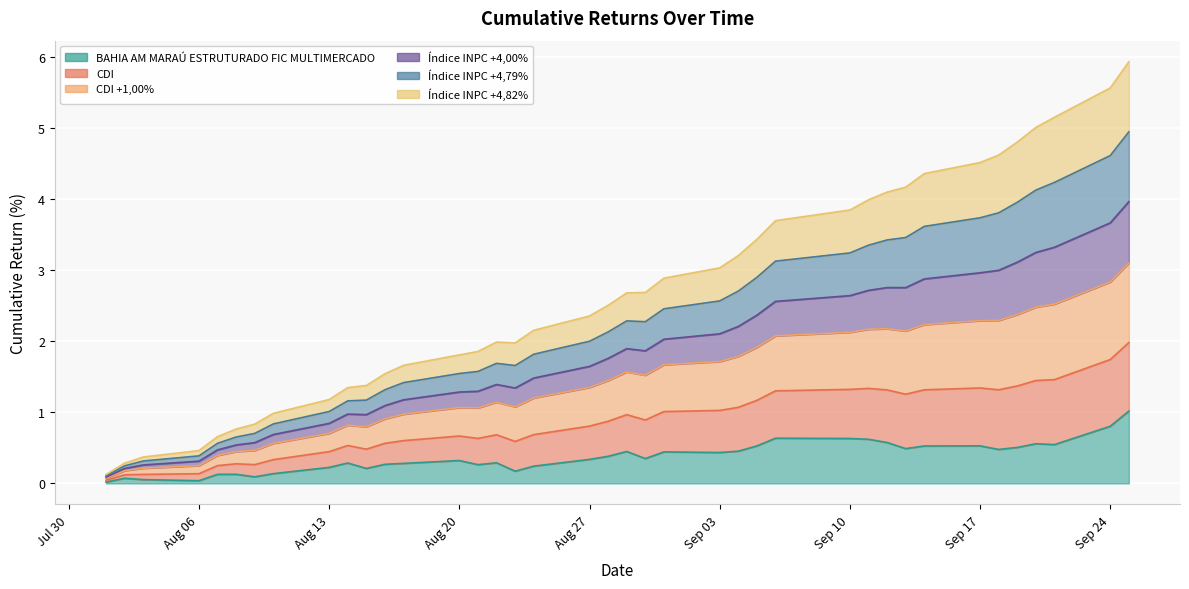

Is it true that CDI equals 1.0 at 17?

False